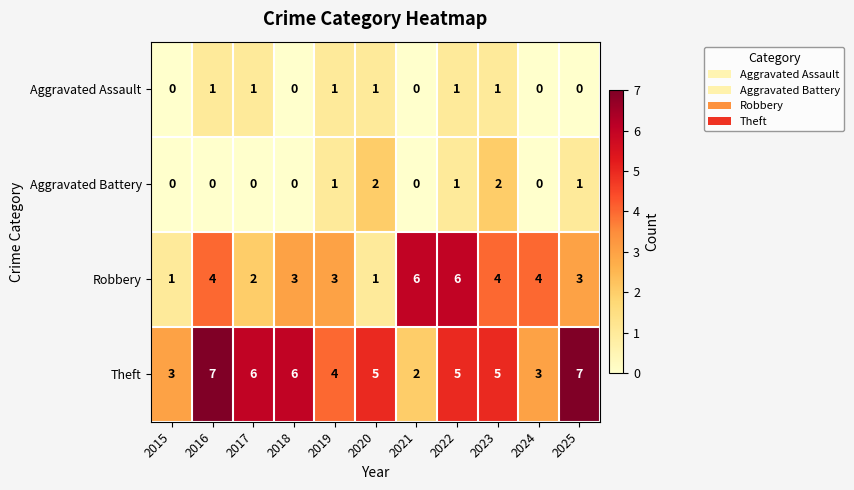

What is the difference between the maximum and minimum values in the Robbery series?

5